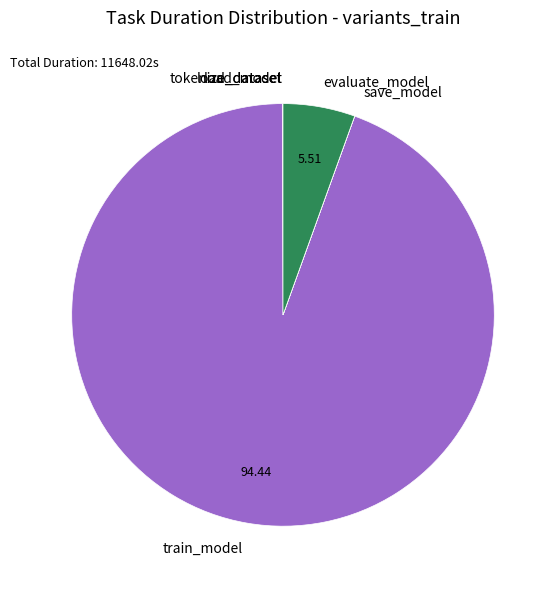

What is the largest slice in the pie chart?

train_model